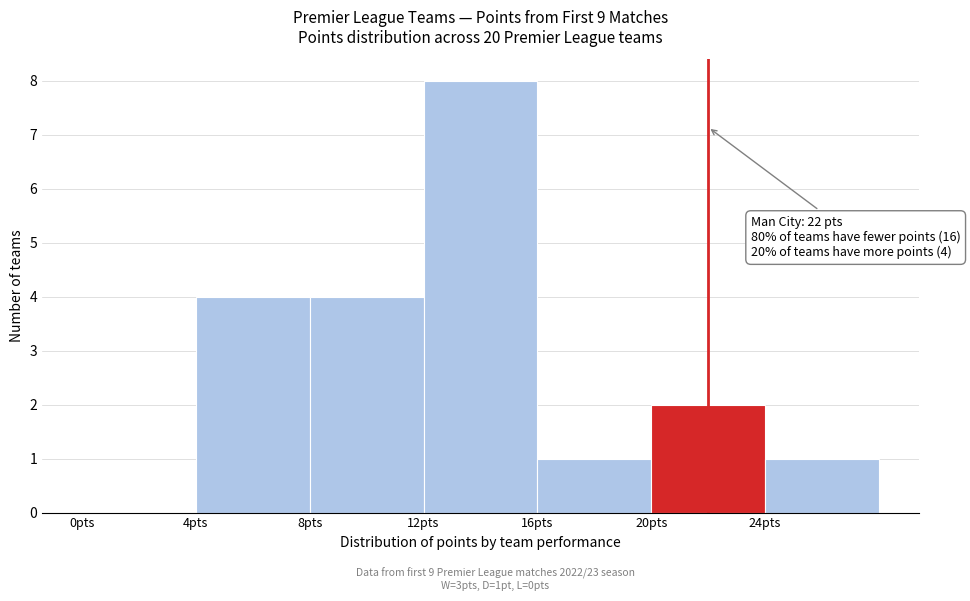

Over which range of the x-axis is the bar tallest?

12 to 16